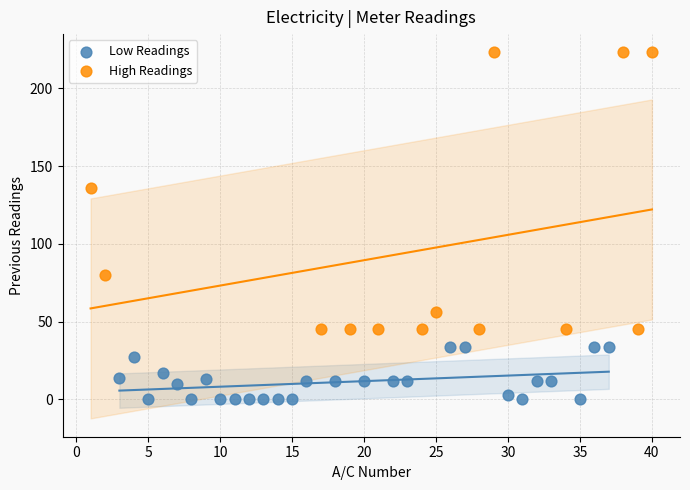

Which series contains the lowest Y value?

Low Readings